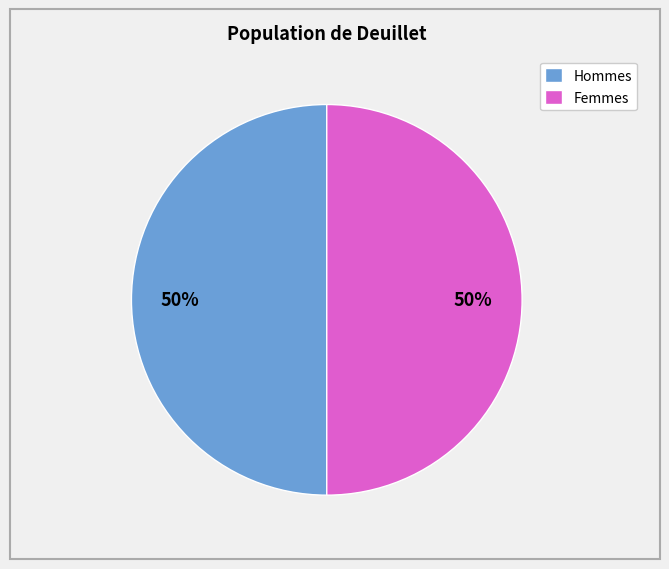

Approximately how many times larger is the value at Femmes compared to Hommes?

1.0